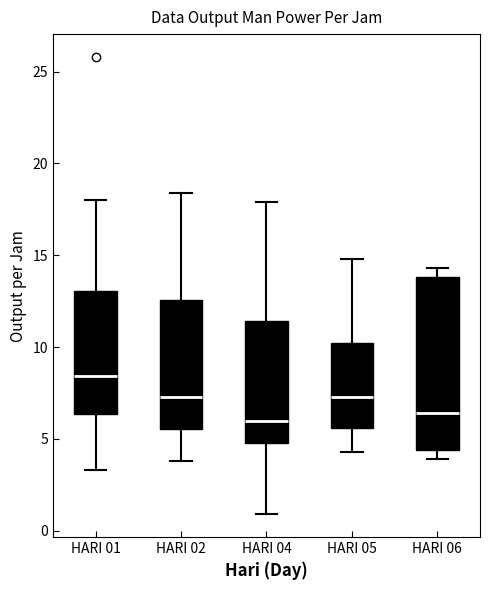

Reading left to right, transcribe this box plot: for each box, give where its median line is, the range the box spans, and where its two whiskers end, as read against the y-axis. The values are not printed on the chart, so give them approximately, as read against the axis.

HARI 01: median 8.5, box 6.5 to 13.0, whiskers 3.5 to 18.0
HARI 02: median 7.5, box 5.5 to 12.5, whiskers 4.0 to 18.5
HARI 04: median 6.0, box 5.0 to 11.5, whiskers 1.0 to 18.0
HARI 05: median 7.5, box 5.5 to 10.0, whiskers 4.5 to 15.0
HARI 06: median 6.5, box 4.5 to 14.0, whiskers 4.0 to 14.5